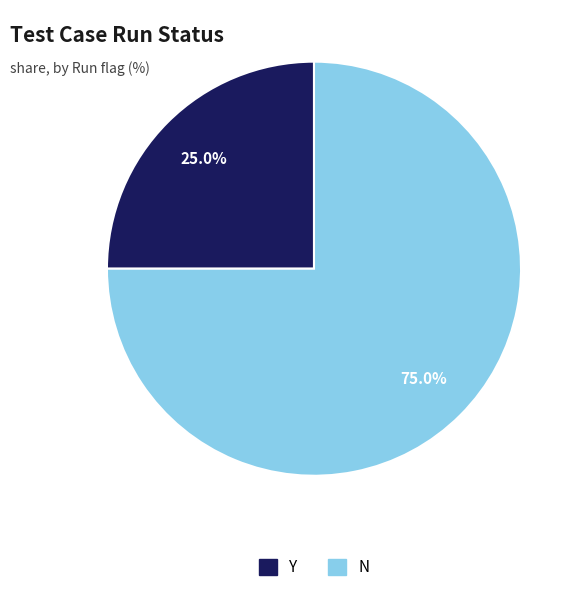

Combined, what portion of the pie is Y and N?

100.0%